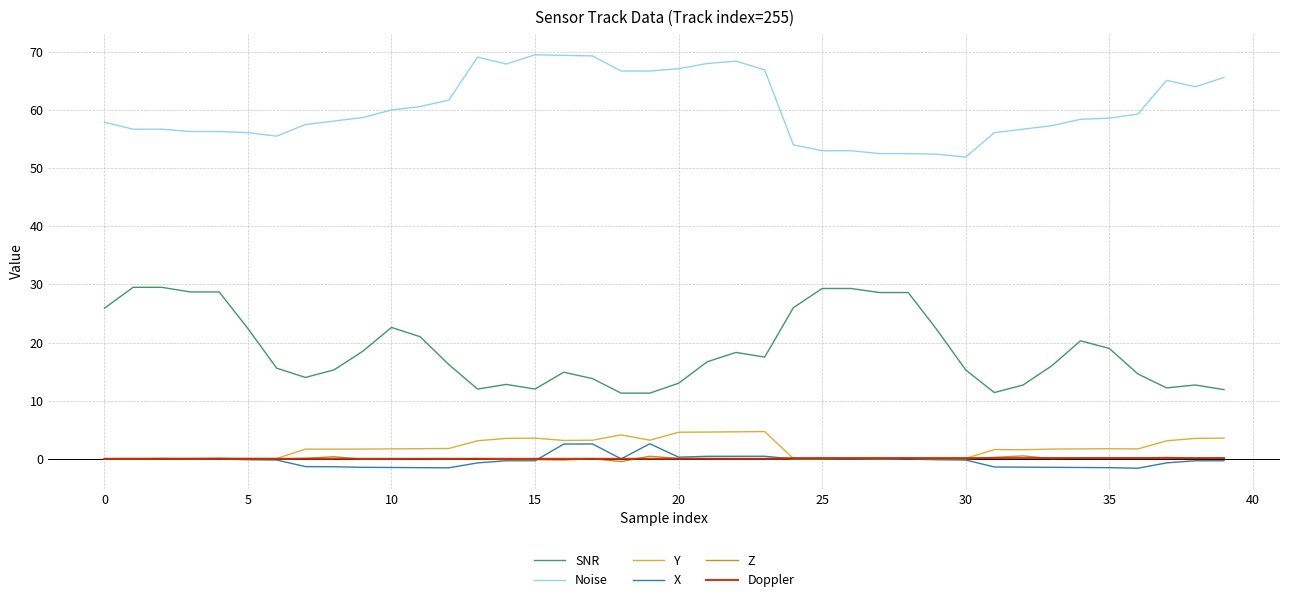

Which series has the largest range (max minus min)?

SNR